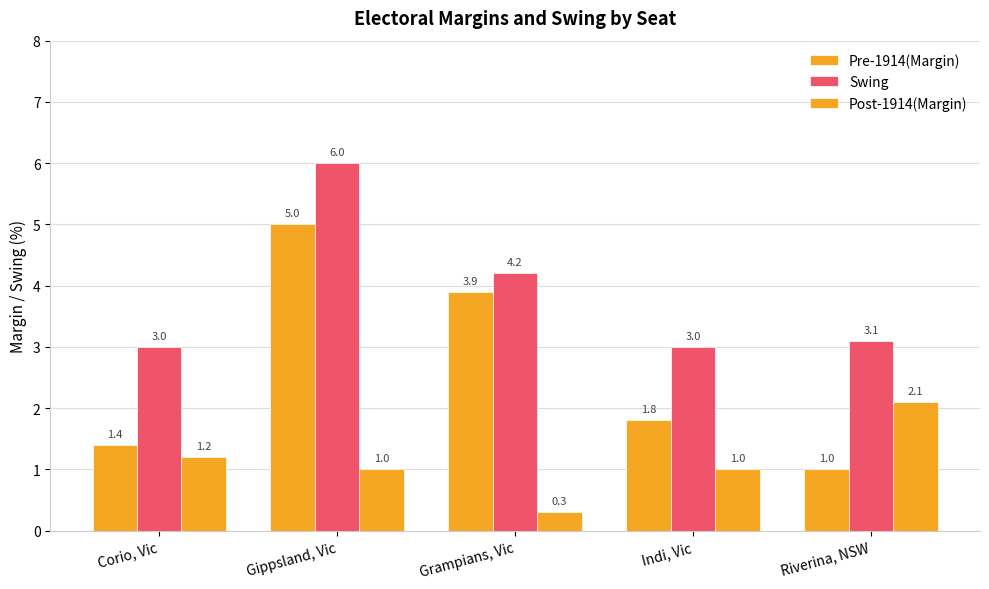

Is it true that Pre-1914(Margin) equals 1.4 at Corio, Vic?

True